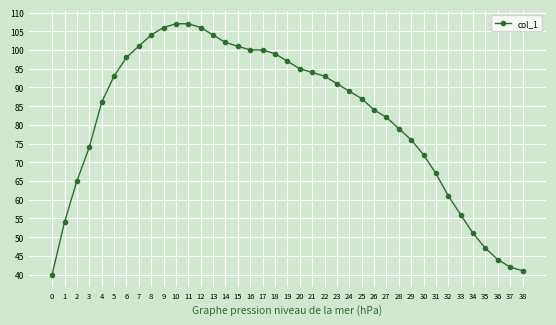

What is the value of the 31st point from the left?

72